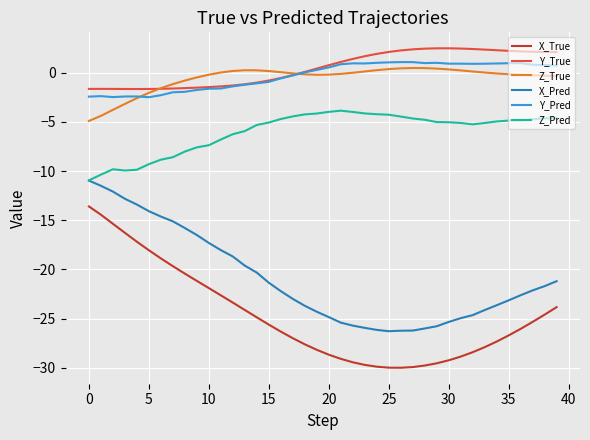

What is the lowest value of the X_Pred series?

-26.3